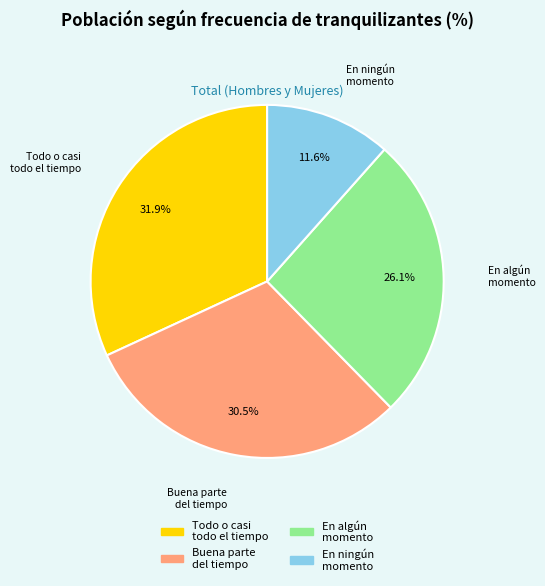

Is there any slice that represents more than half of the pie?

No